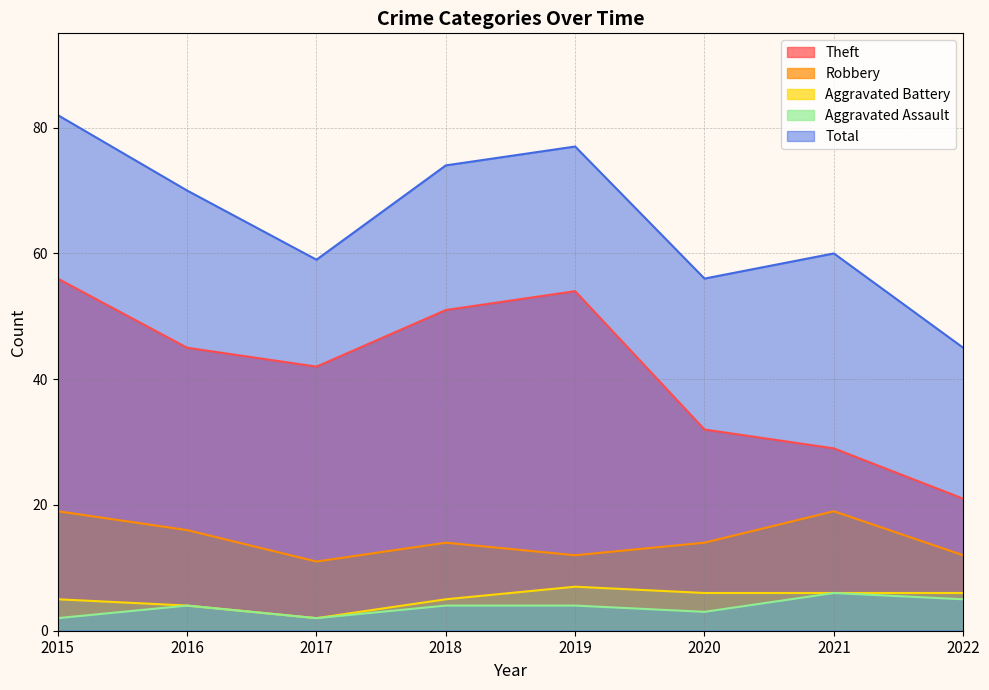

At which category is the sum across all series the highest?

2015